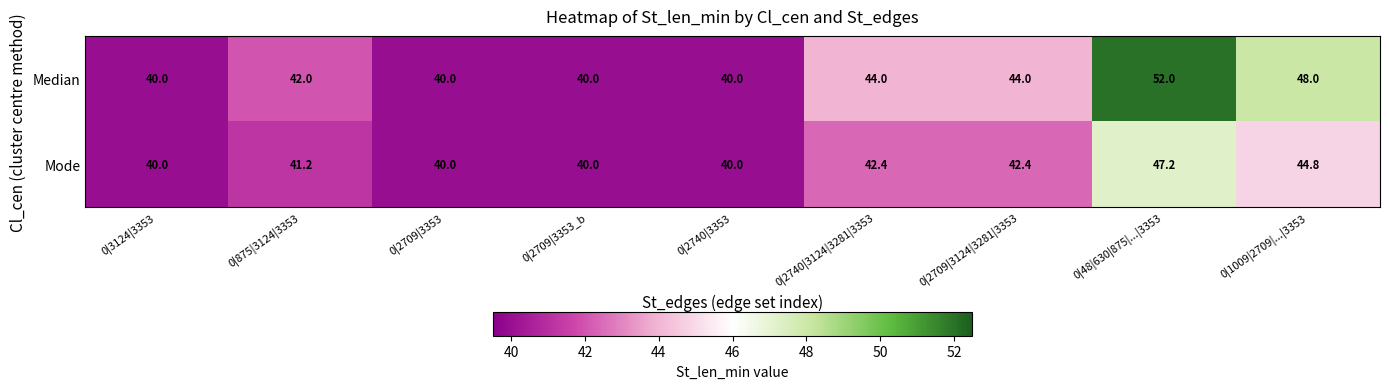

What is the average value of the Median series?

43.3